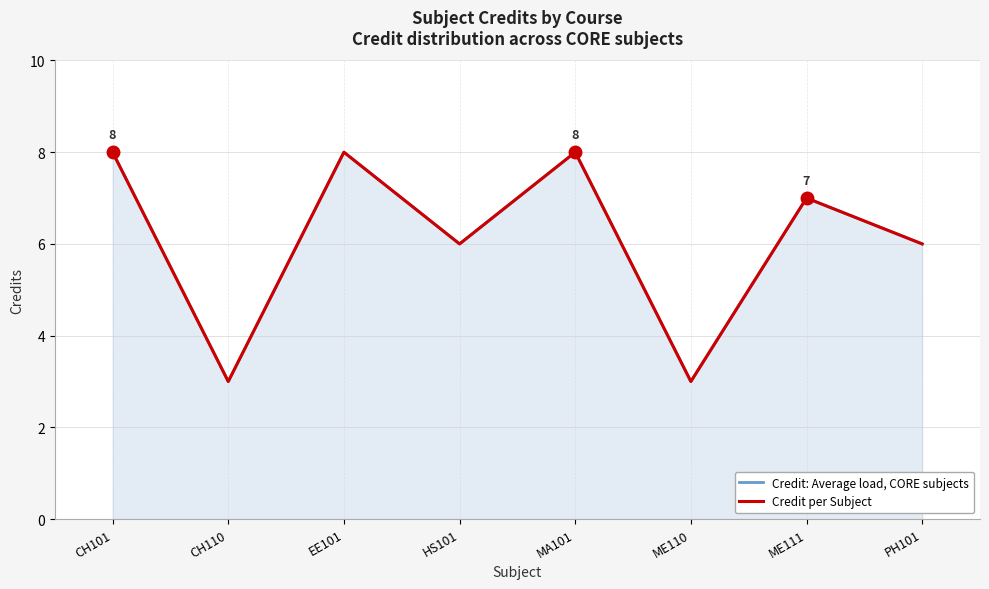

Where is Credit per Subject nearest to the value 5?

HS101